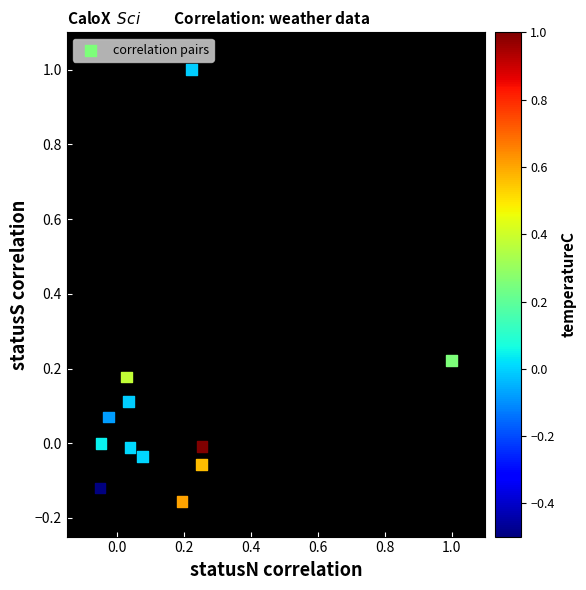

What is the range of Y values (max minus min)?

1.2